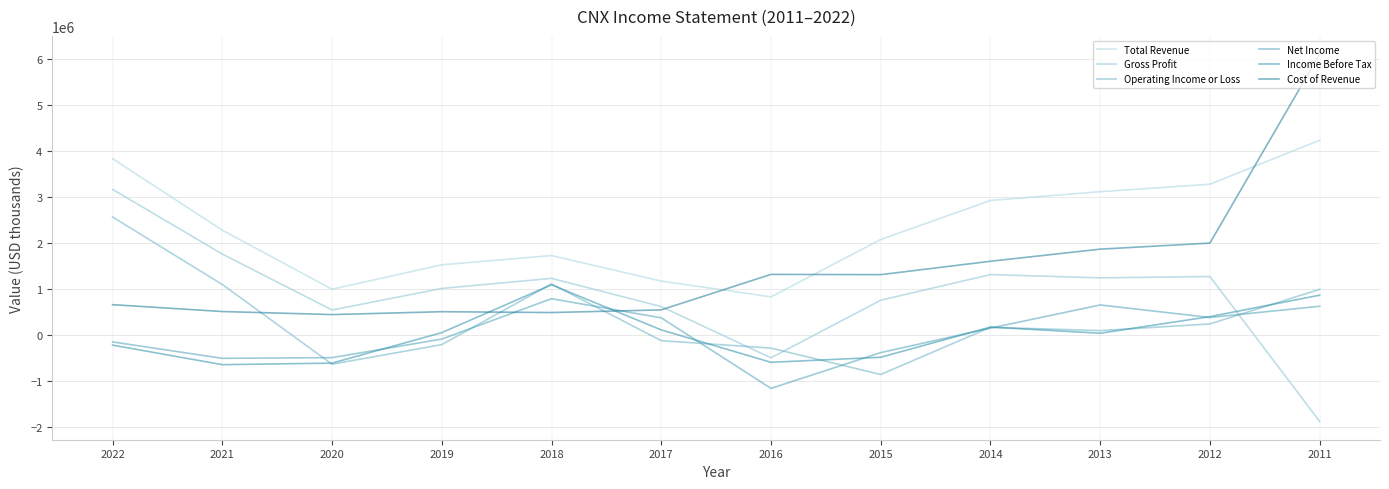

How many values in Operating Income or Loss are below zero?

5